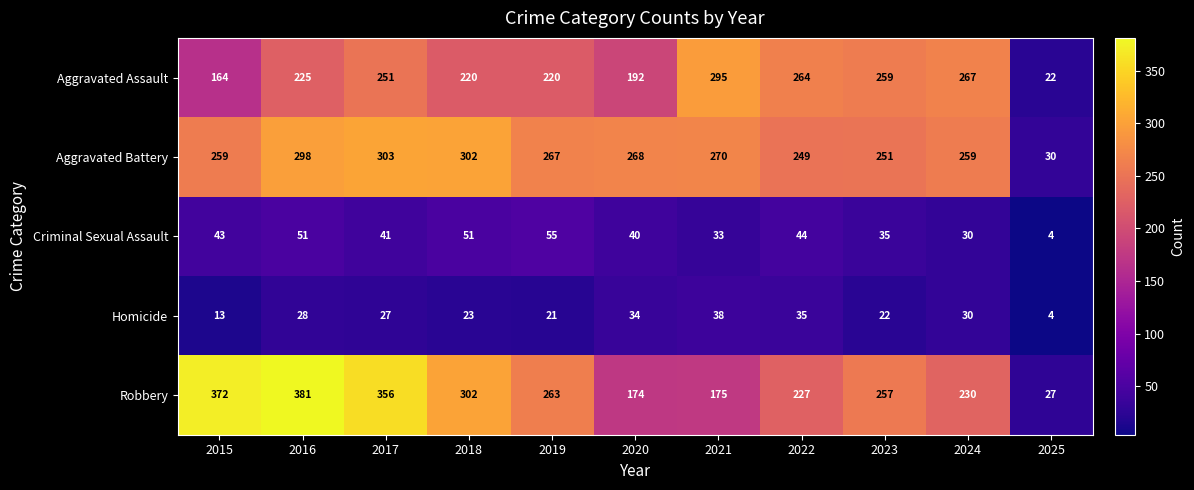

Which series has the largest range (max minus min)?

Robbery